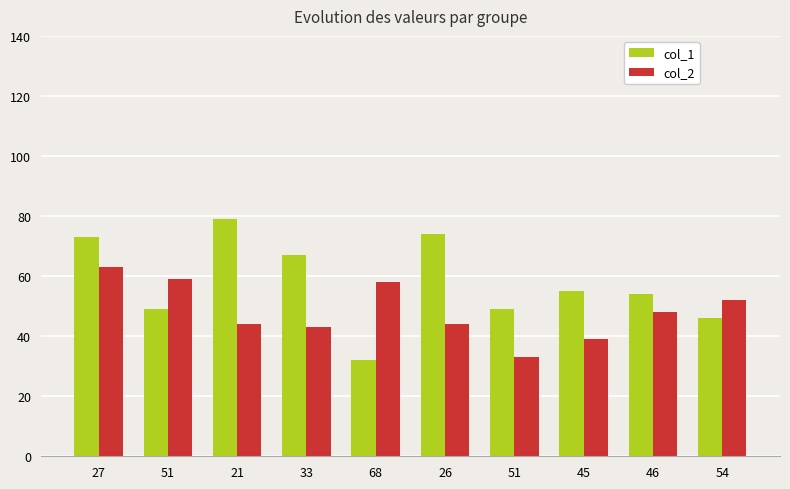

What are all the series names shown in the legend?

col_1, col_2